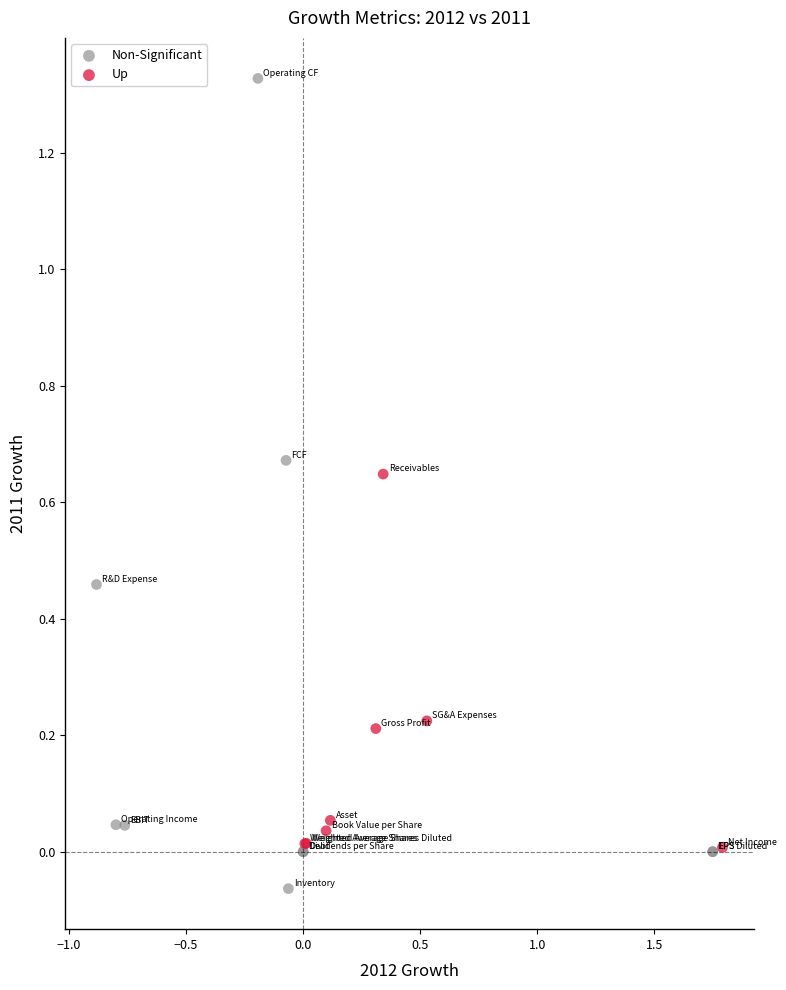

Which series has the largest Y range (max minus min)?

Non-Significant